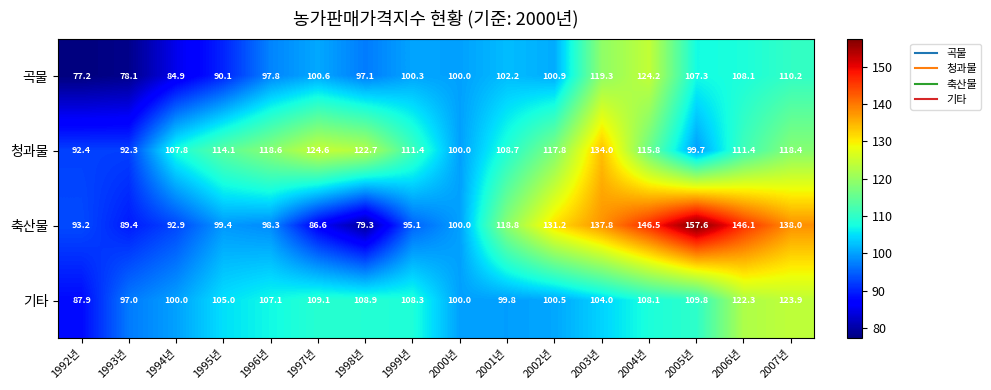

The value of 기타 at 2007년 is 214.4. True or false?

False